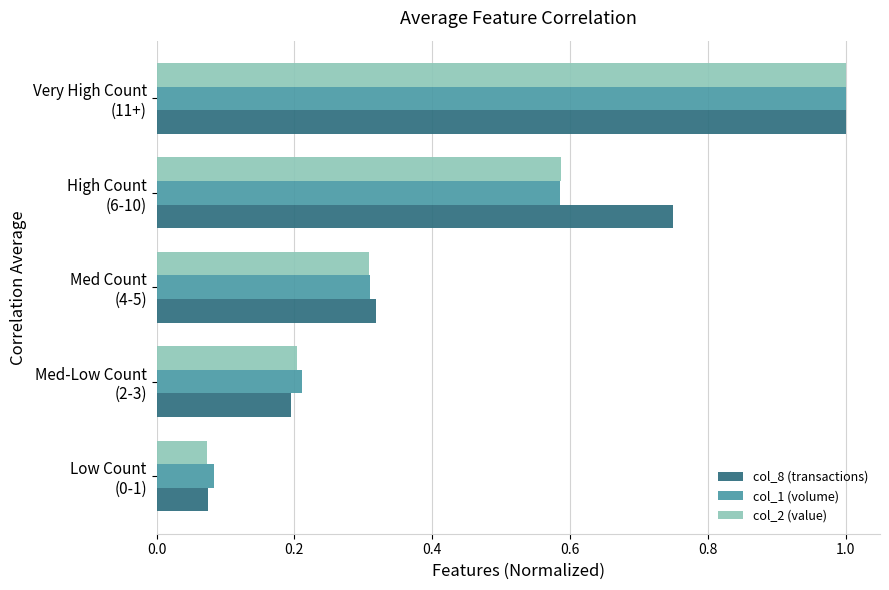

Which series has the largest range (max minus min)?

col_2 (value)